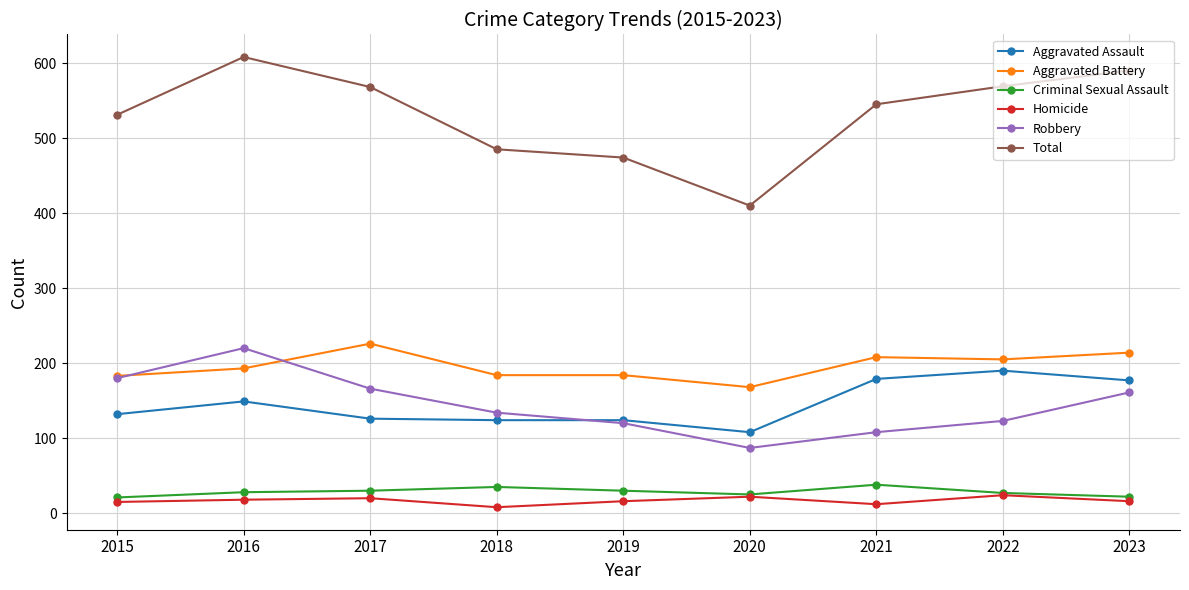

What is the maximum value for Total?

608